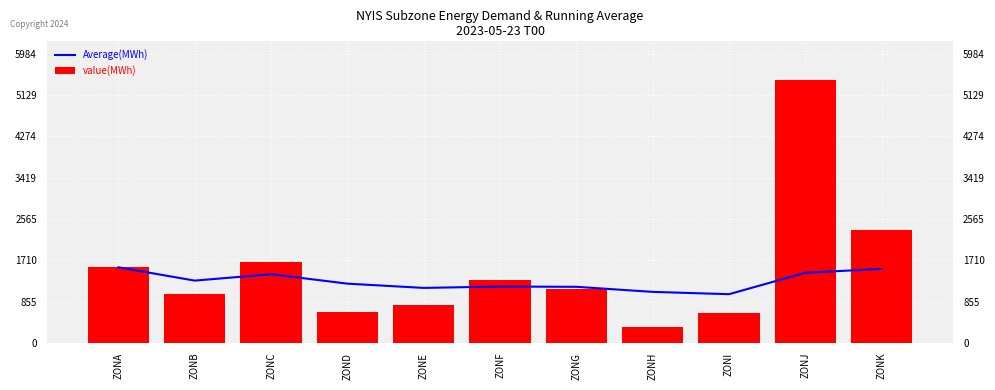

Reading left to right, list all the values displayed in this chart.

Average(MWh): ZONA=1564.0	ZONB=1289.0	ZONC=1420.7	ZOND=1226.2	ZONE=1137.8	ZONF=1166.5	ZONG=1160.6	ZONH=1055.8	ZONI=1007.9	ZONJ=1451.1	ZONK=1531.8
value(MWh): ZONA=1564.0	ZONB=1014.0	ZONC=1684.0	ZOND=643.0	ZONE=784.0	ZONF=1310.0	ZONG=1125.0	ZONH=322.0	ZONI=625.0	ZONJ=5440.0	ZONK=2339.0